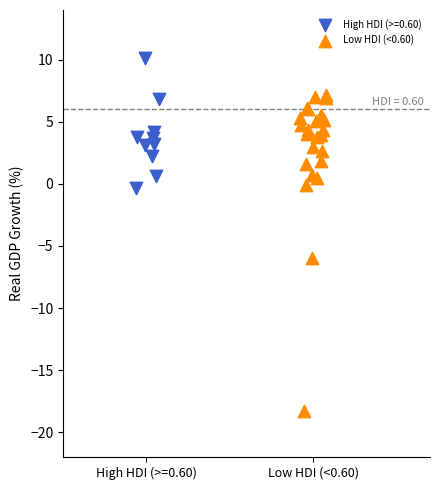

Which series reaches the minimum Y coordinate?

Low HDI (<0.60)